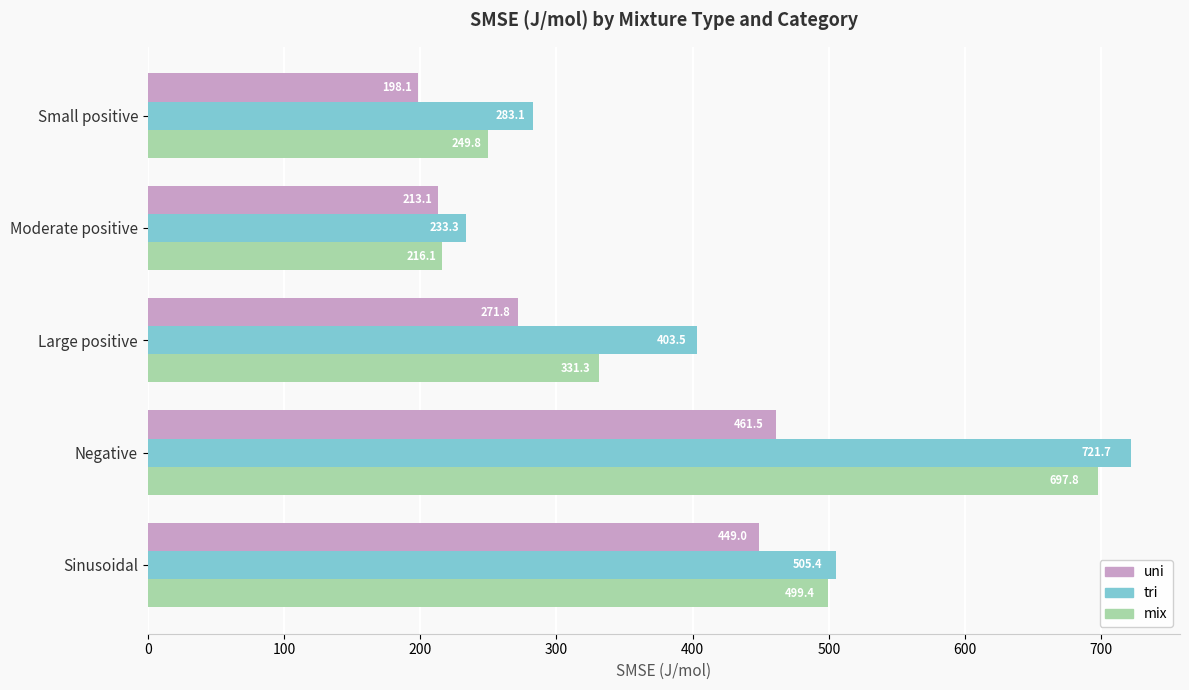

True or false: uni has a value of 198.1 at Small positive.

True